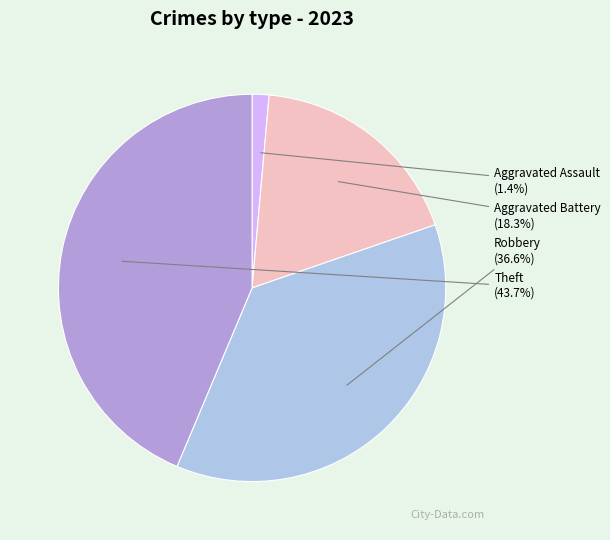

Which slice is the largest?

Theft